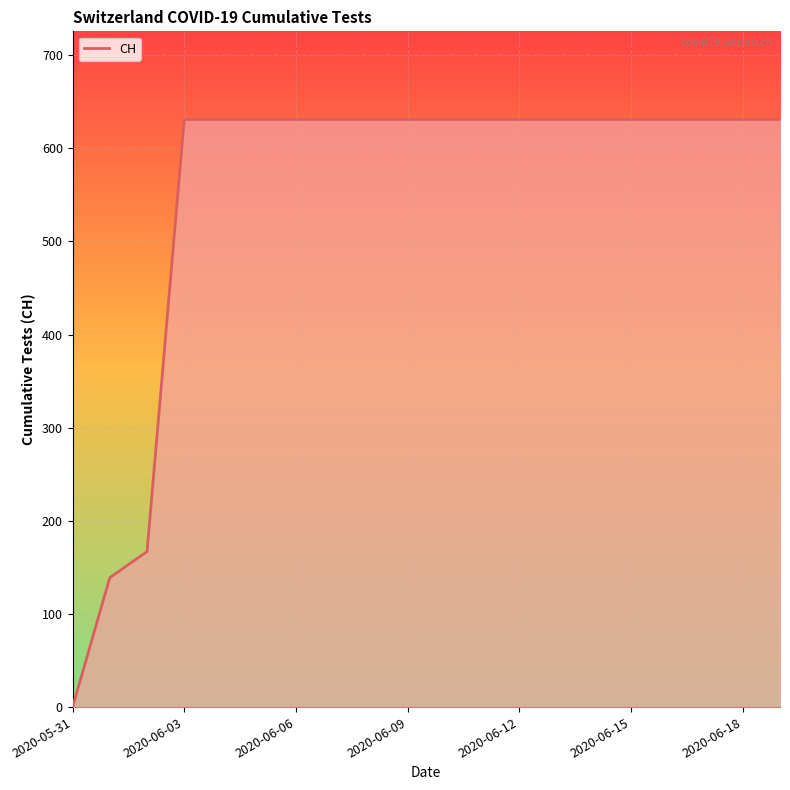

Count the number of categories in the chart.

20